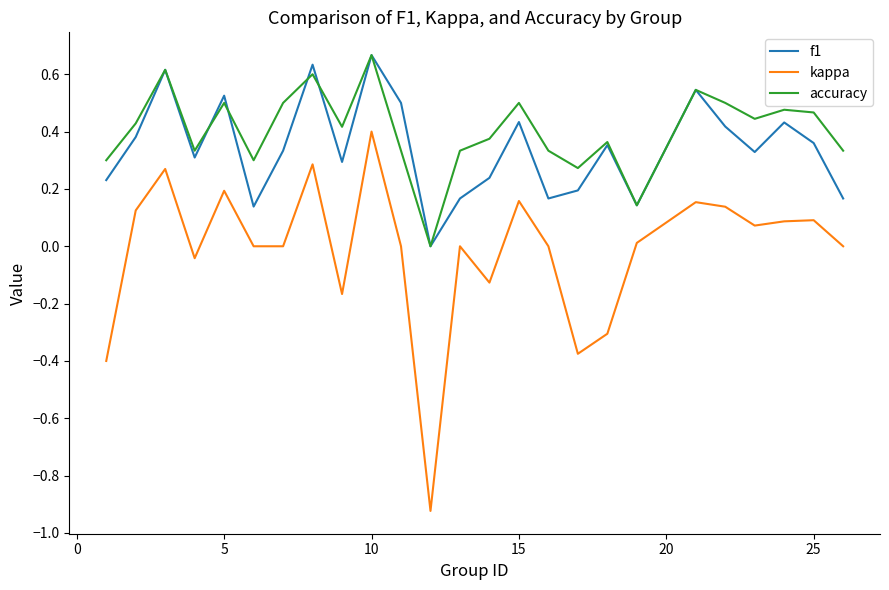

True or false: f1 and kappa intersect in this chart.

False